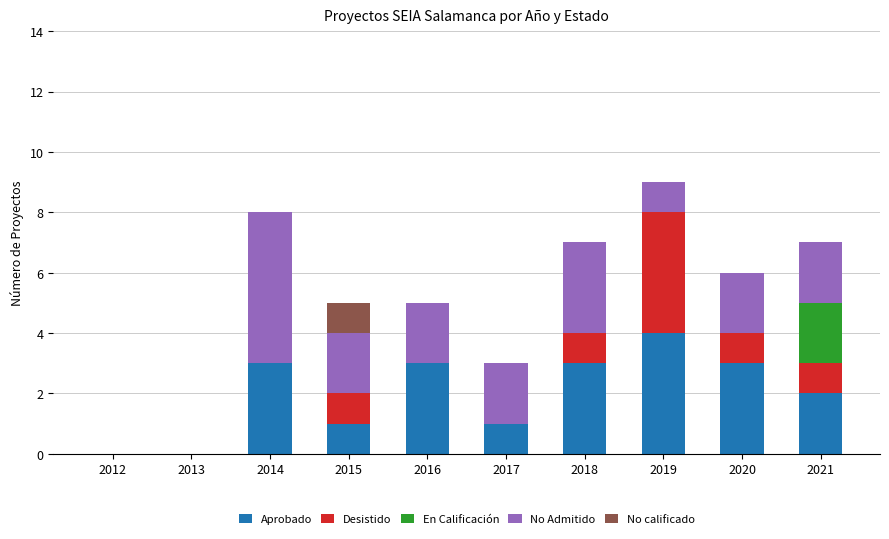

What is the highest value of the Aprobado series?

4